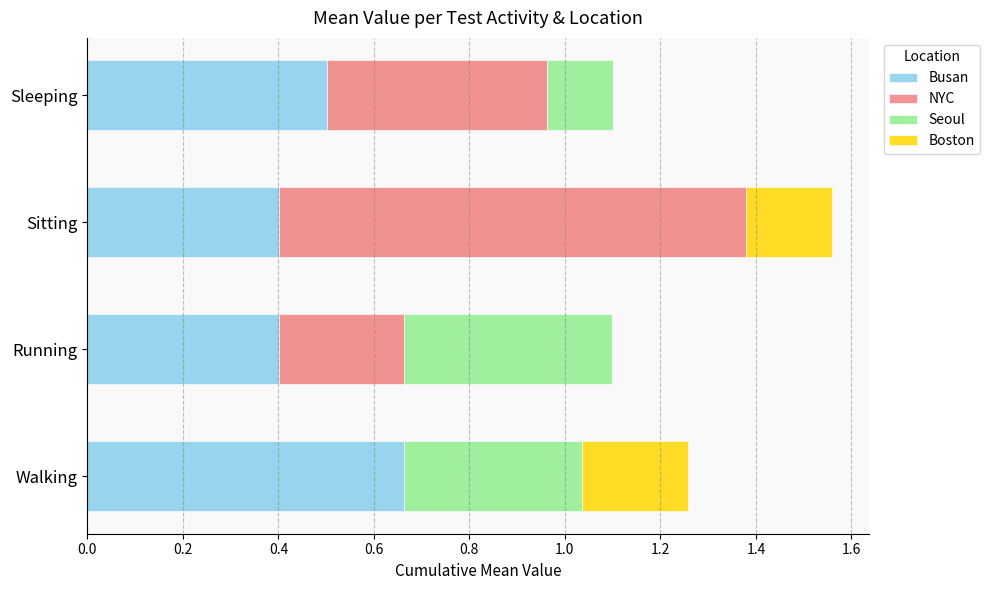

At which category is the sum across all series the highest?

Sitting